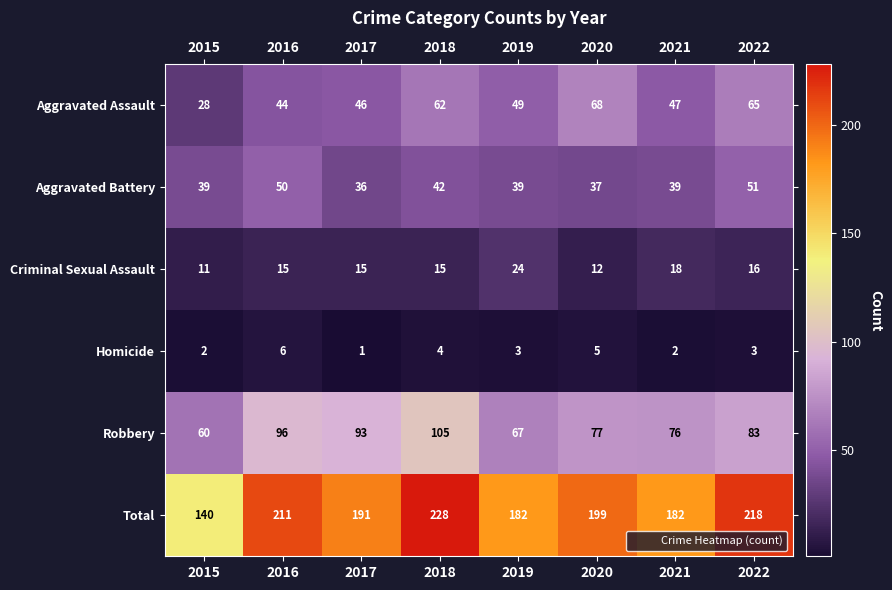

What is the spread (max minus min) of values at 2020?

194